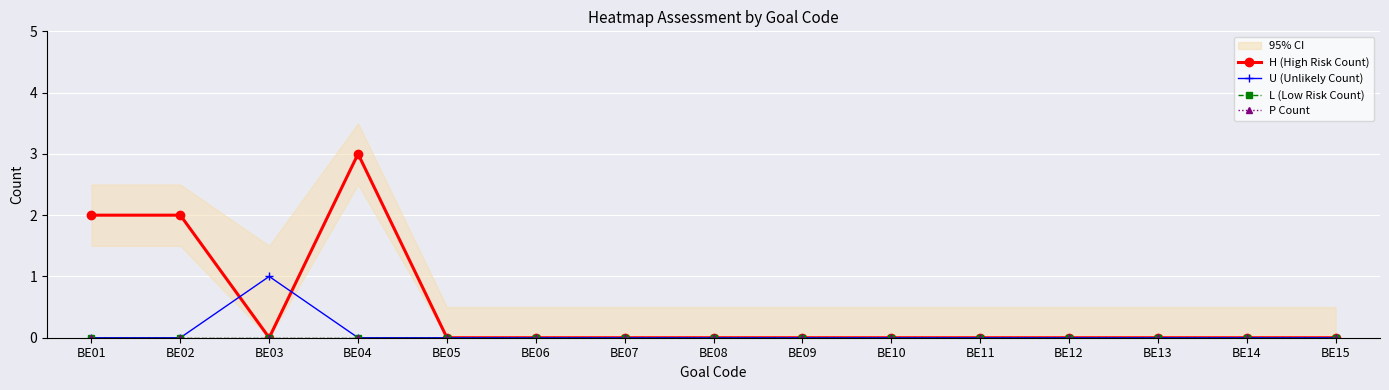

At which category is the sum across all series the highest?

BE04